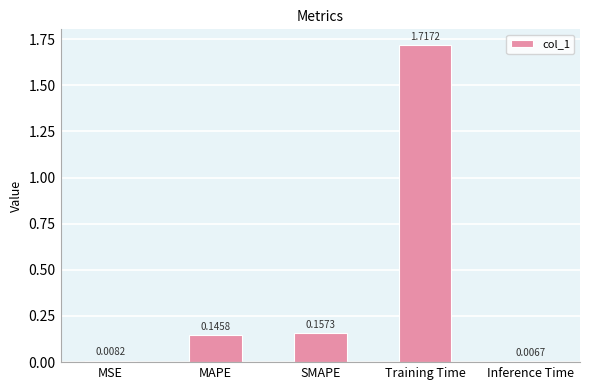

List the labels in order of value, smallest first.

Inference Time, MSE, MAPE, SMAPE, Training Time